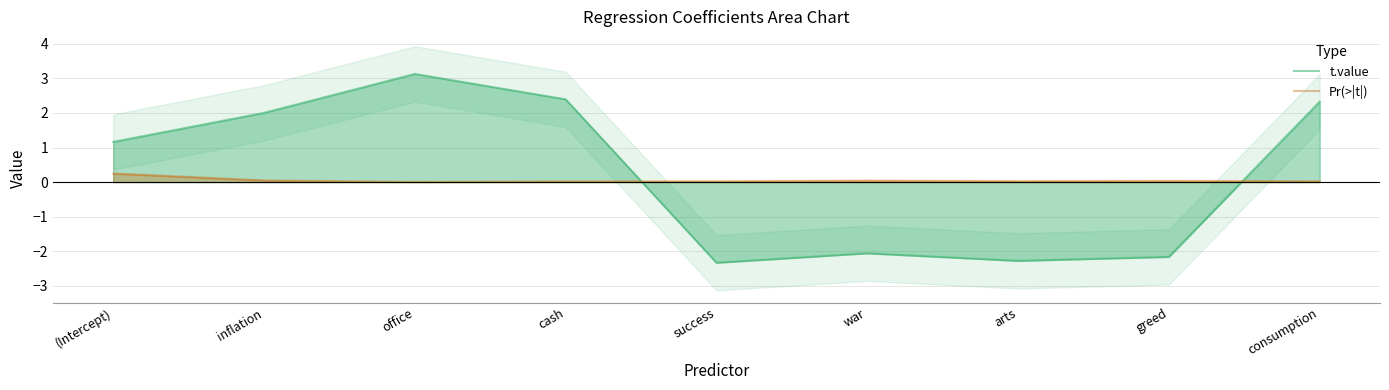

What is the difference between the highest and lowest values at office?

3.1